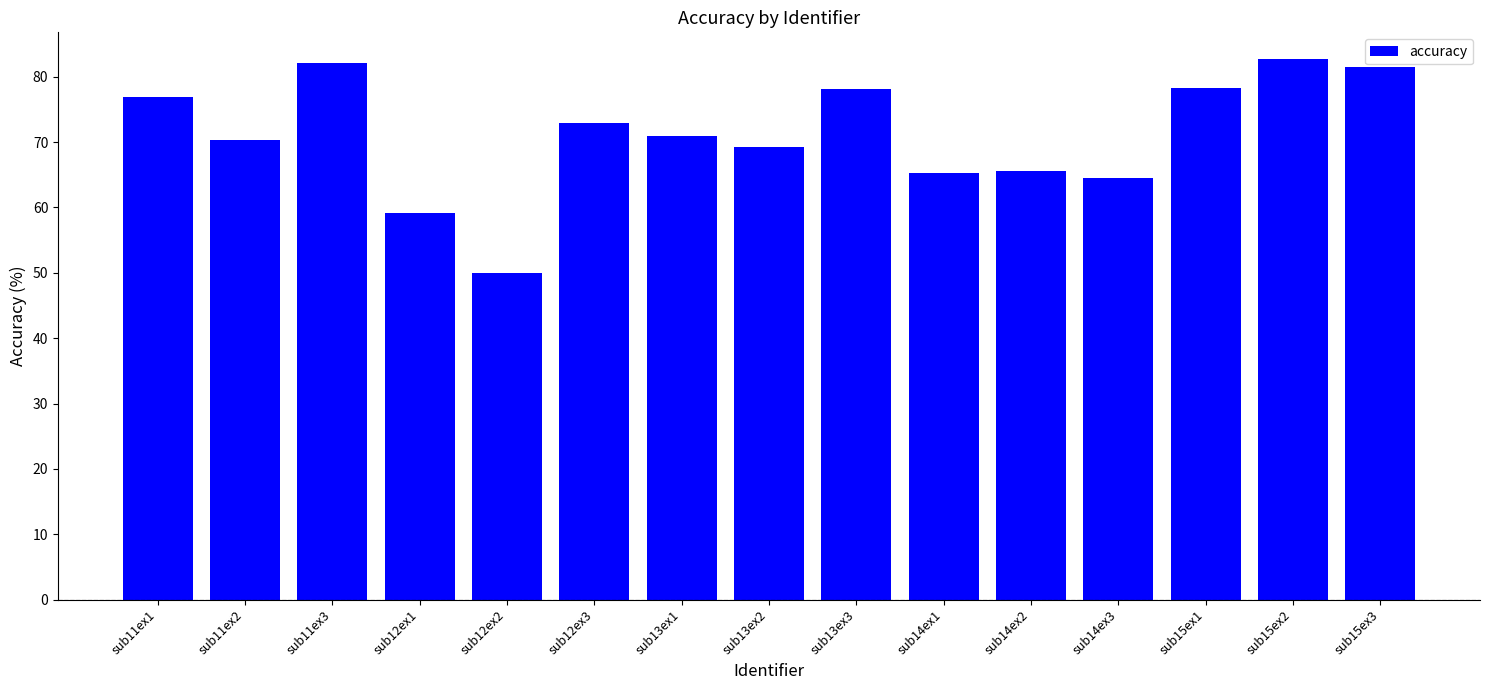

Are the bars horizontal?

No